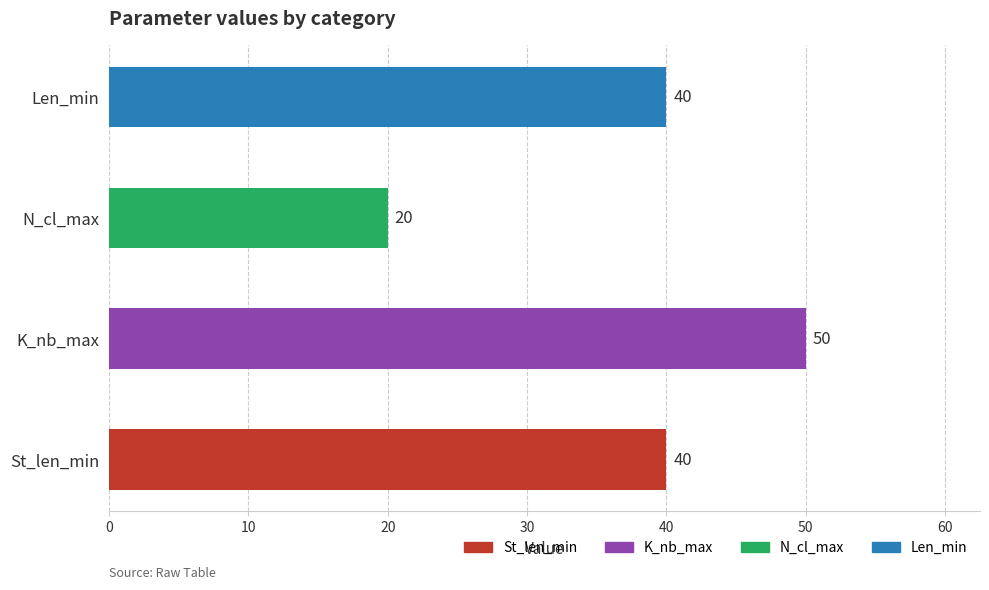

Which has a higher value, K_nb_max or St_len_min?

K_nb_max